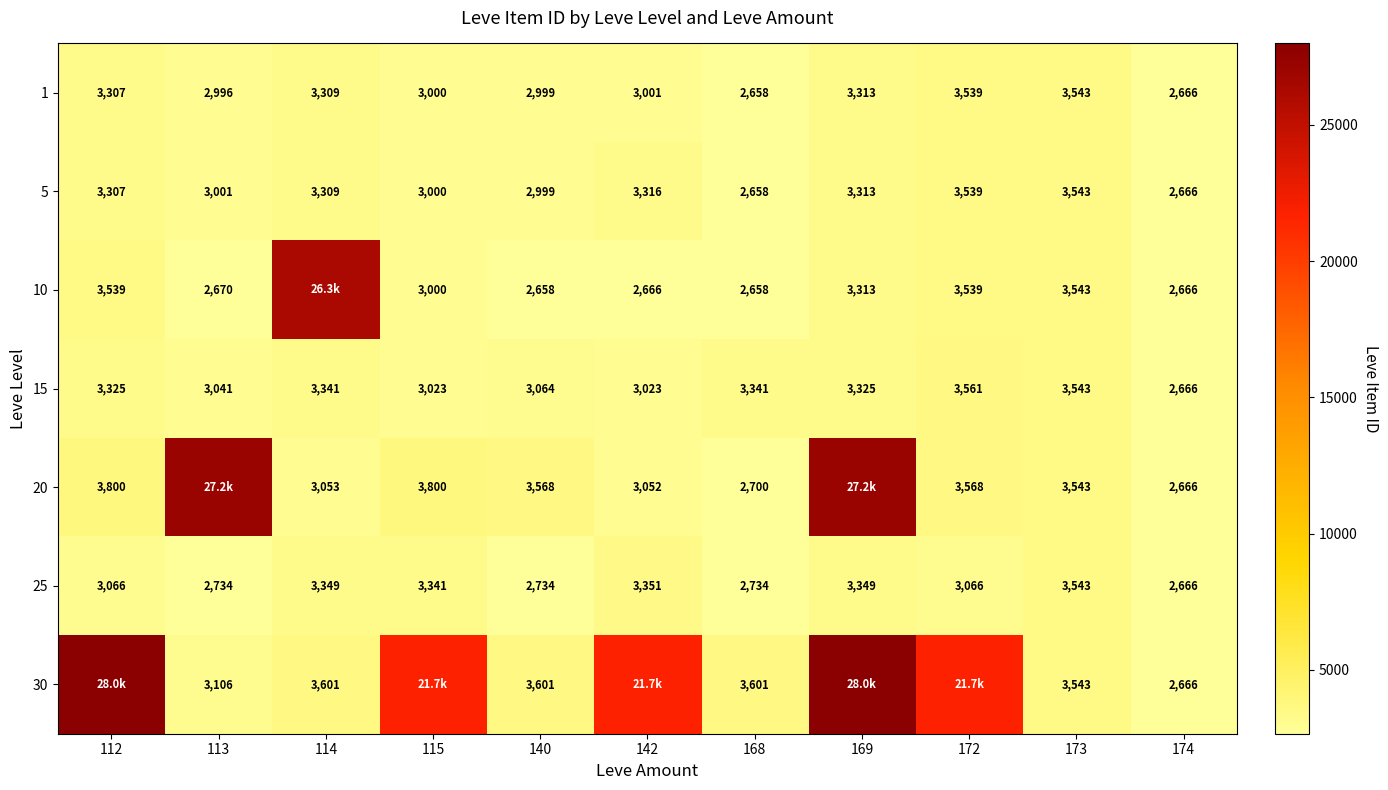

Which has a higher value, 113 or 115?

115